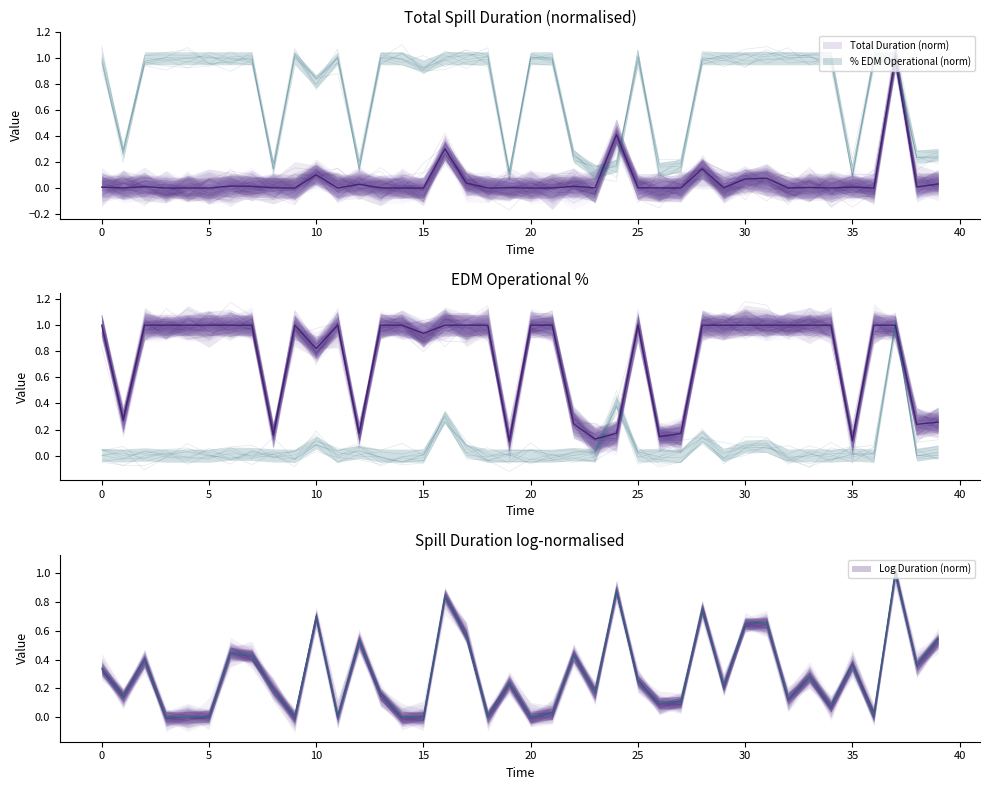

What is the spread (max minus min) of values at 21?

1.0